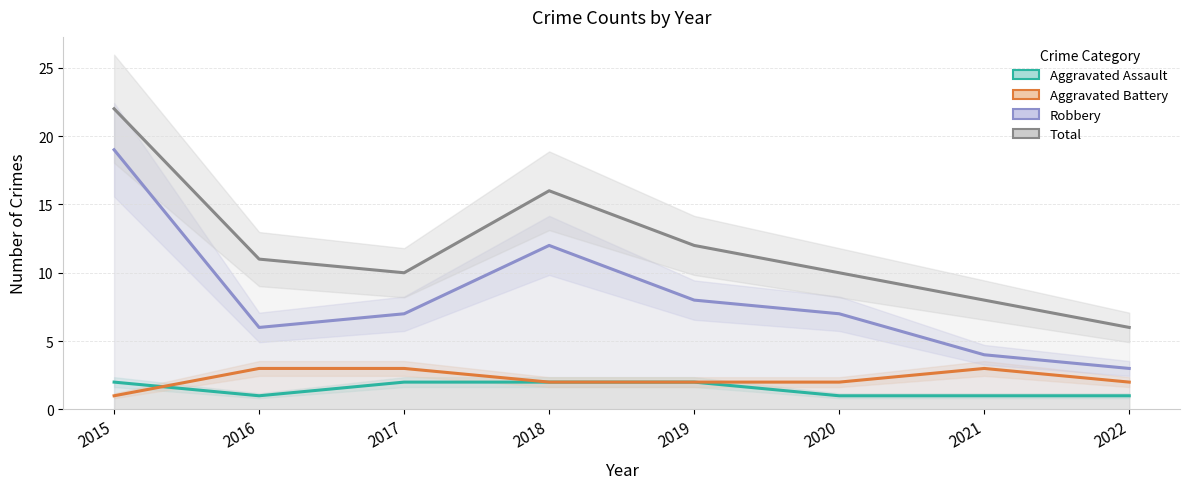

What is the highest value of the Aggravated Assault series?

2